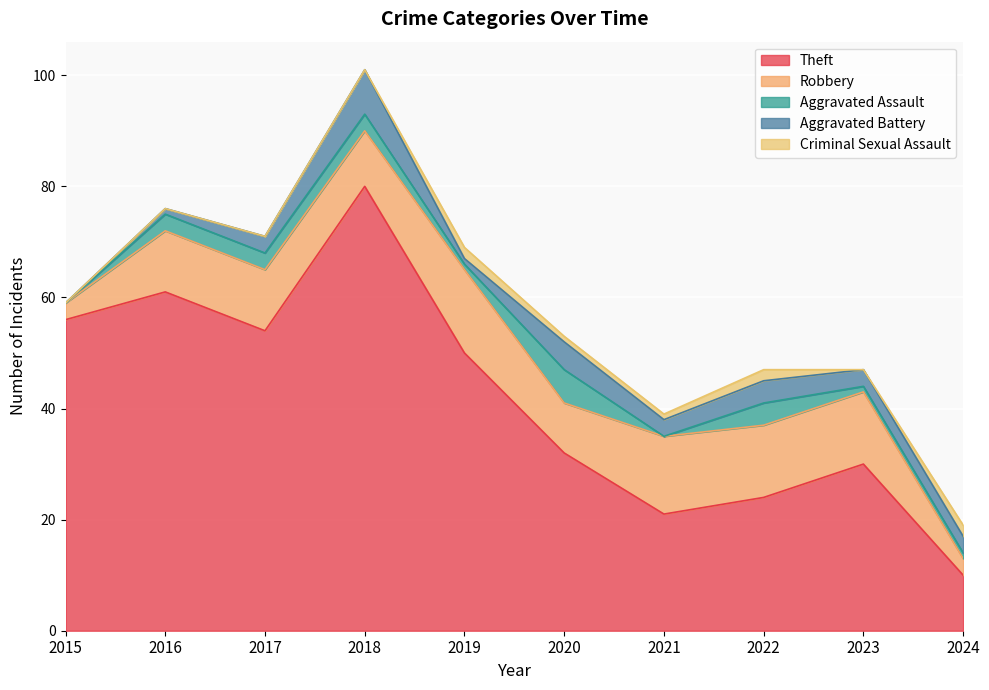

True or false: Criminal Sexual Assault has a value of 2 at 2022.

True